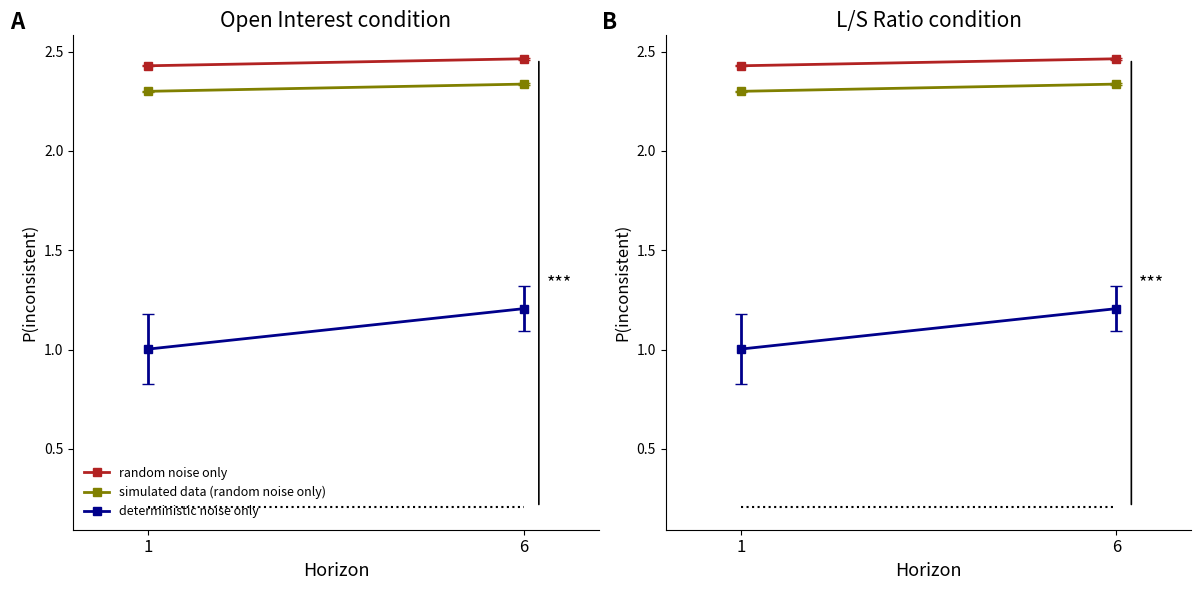

At how many categories does at least one series exceed 2?

2